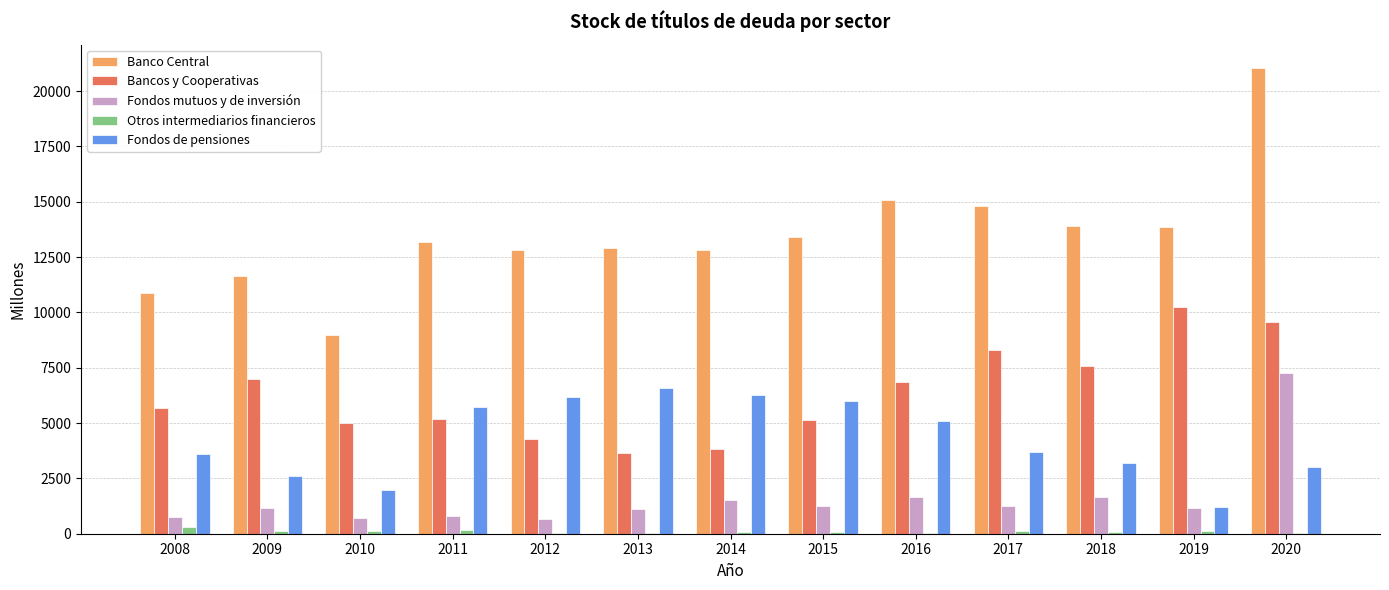

Between 2012 and 2020, which series saw the biggest shift?

Banco Central